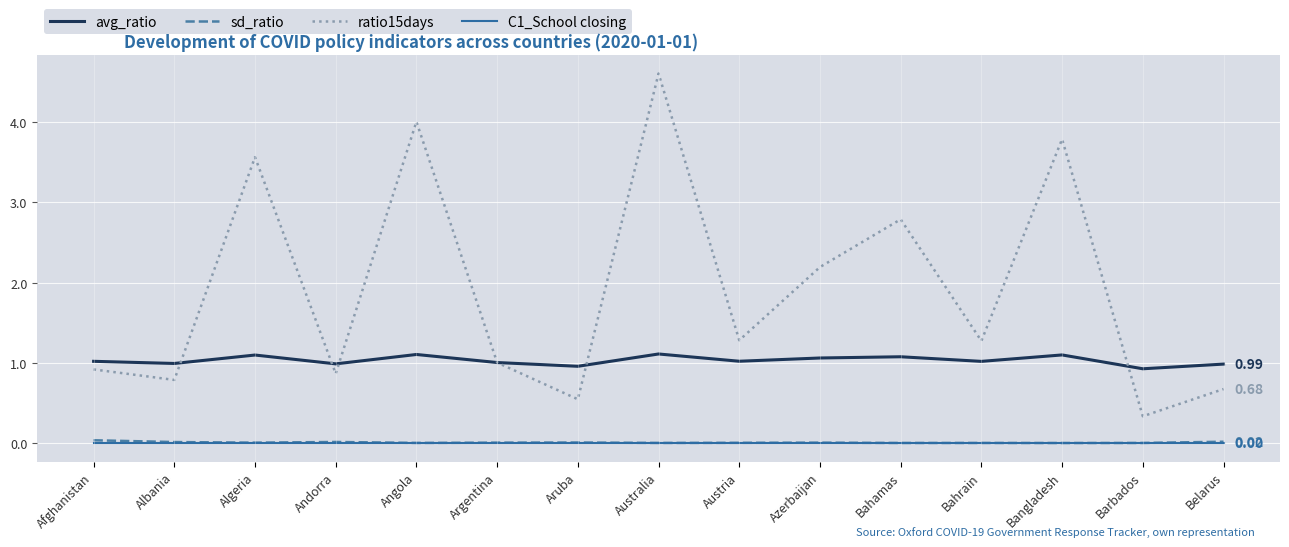

Which series has the widest spread of values?

ratio15days